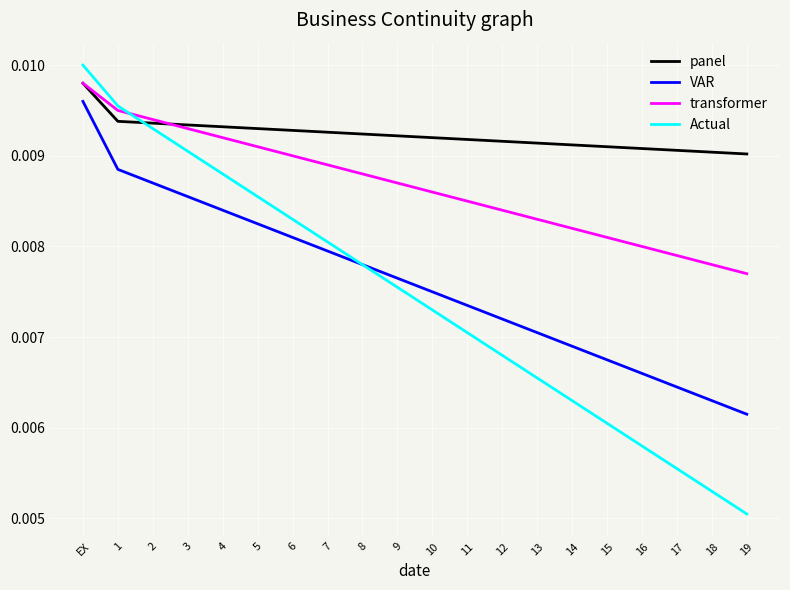

What are all the series names shown in the legend?

panel, VAR, transformer, Actual